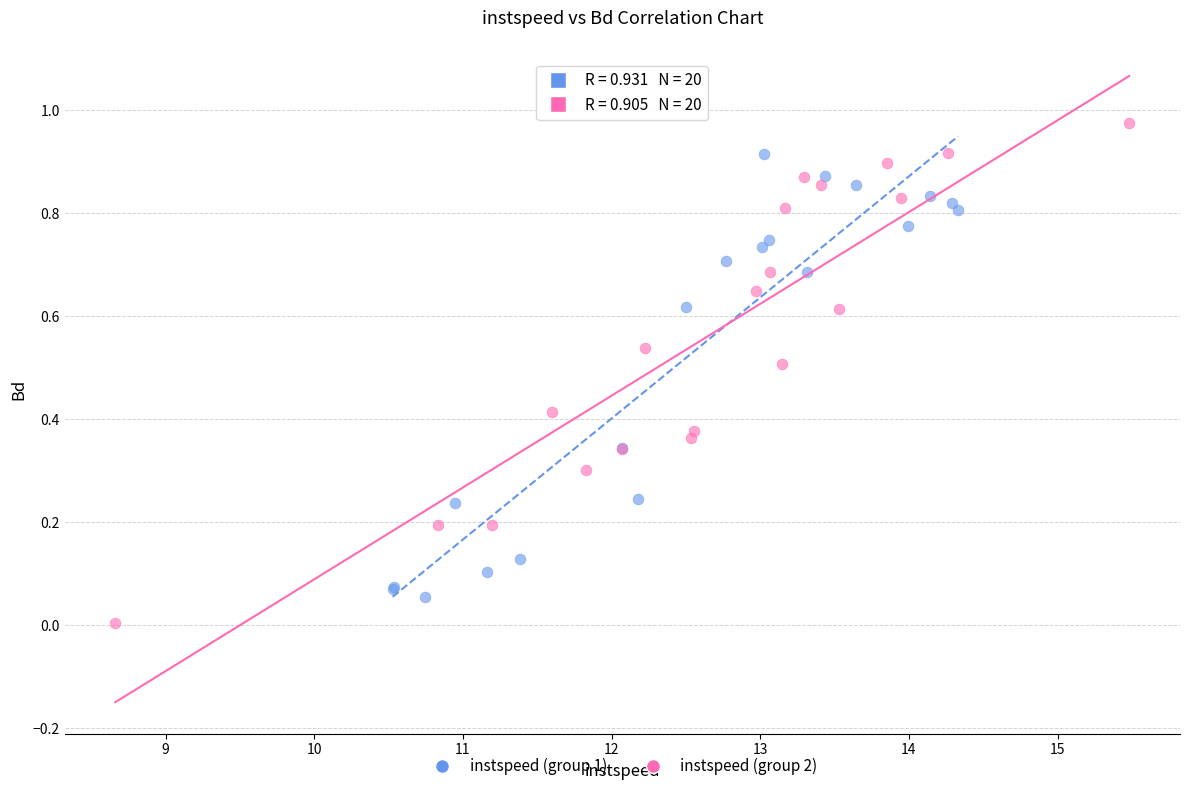

Which series contains the lowest Y value?

instspeed (group 2)